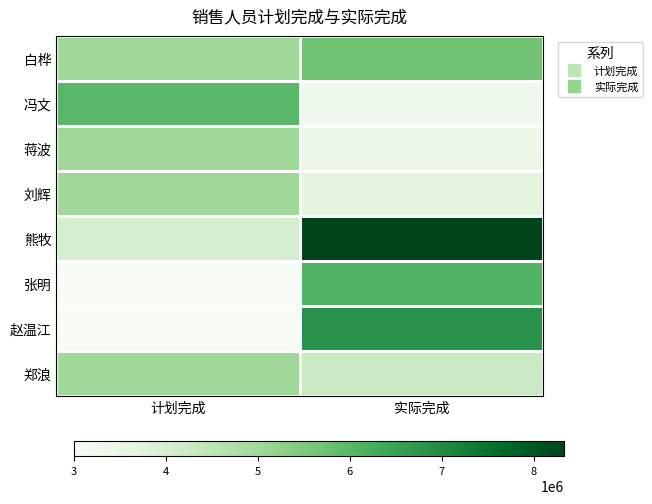

At which category is the sum across all series the highest?

实际完成